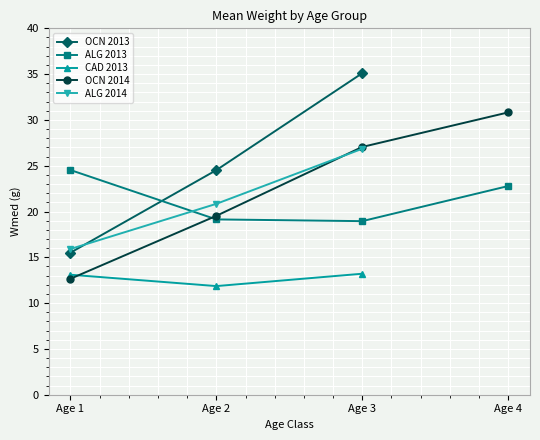

How many times do OCN 2014 and ALG 2014 cross each other?

1